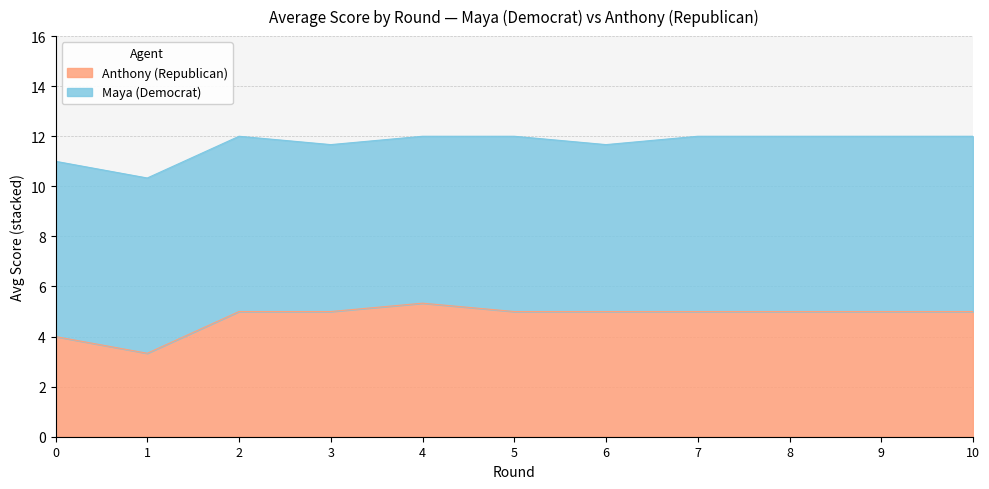

Which category has the highest value across all series?

4